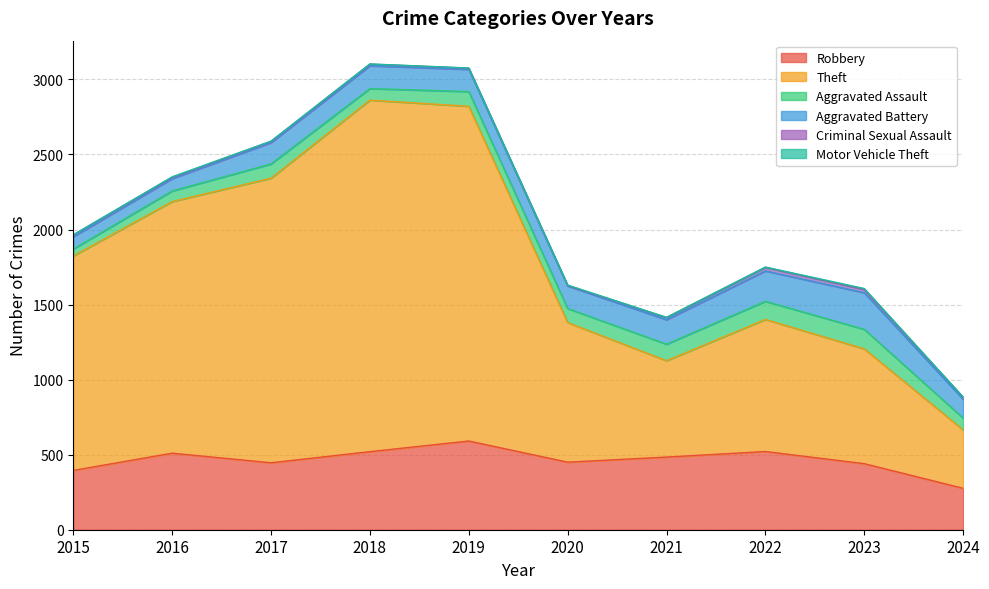

True or false: Motor Vehicle Theft has a value of 4 at 2016.

True